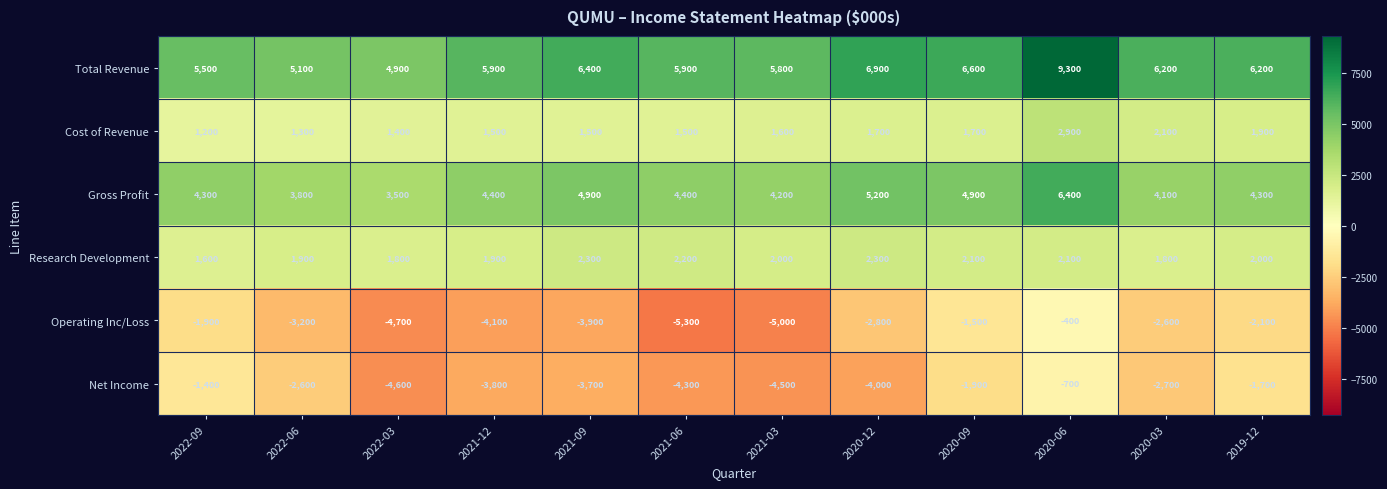

List the series in order of their peak value, highest first.

Total Revenue, Gross Profit, Cost of Revenue, Research Development, Operating Inc/Loss, Net Income